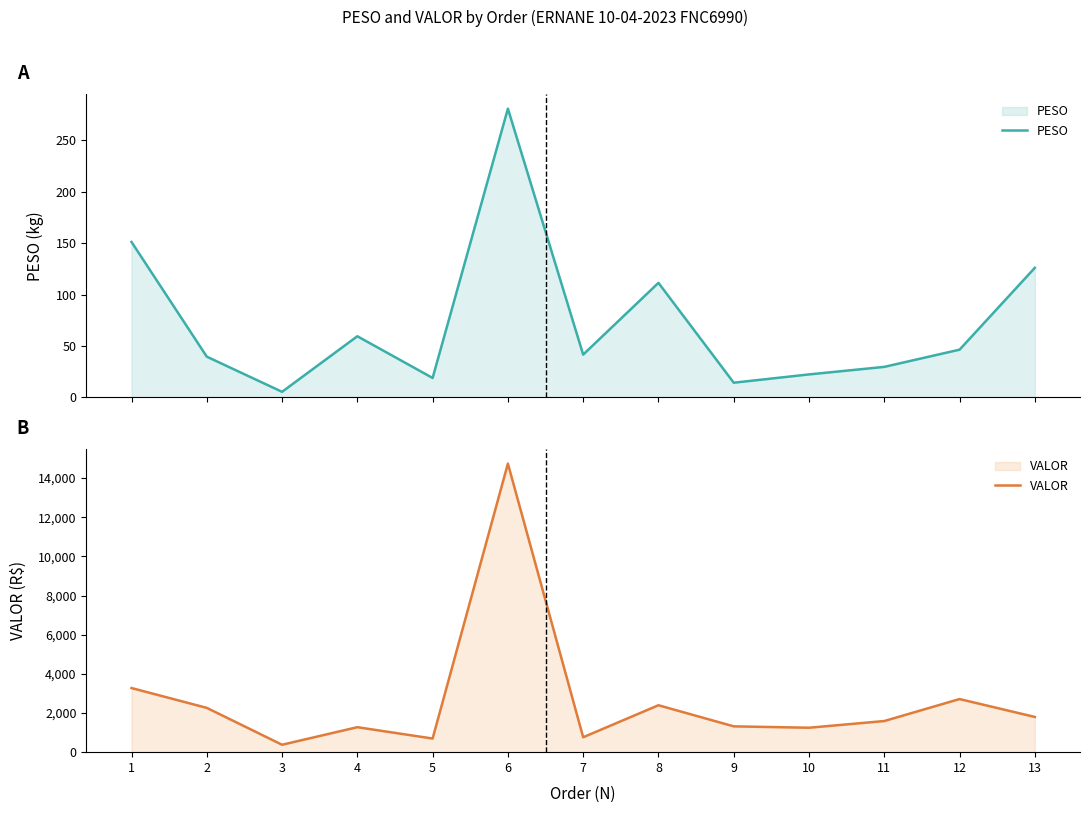

Reading left to right, what are all the values shown in this chart?

PESO: 151.2	39.5	5.2	59.4	18.7	281.0	41.5	111.4	14.1	22.2	29.5	46.3	126.0
VALOR: 3275.2	2262.1	379.0	1275.4	695.5	14735.3	762.0	2396.4	1318.6	1247.8	1589.8	2712.1	1798.8